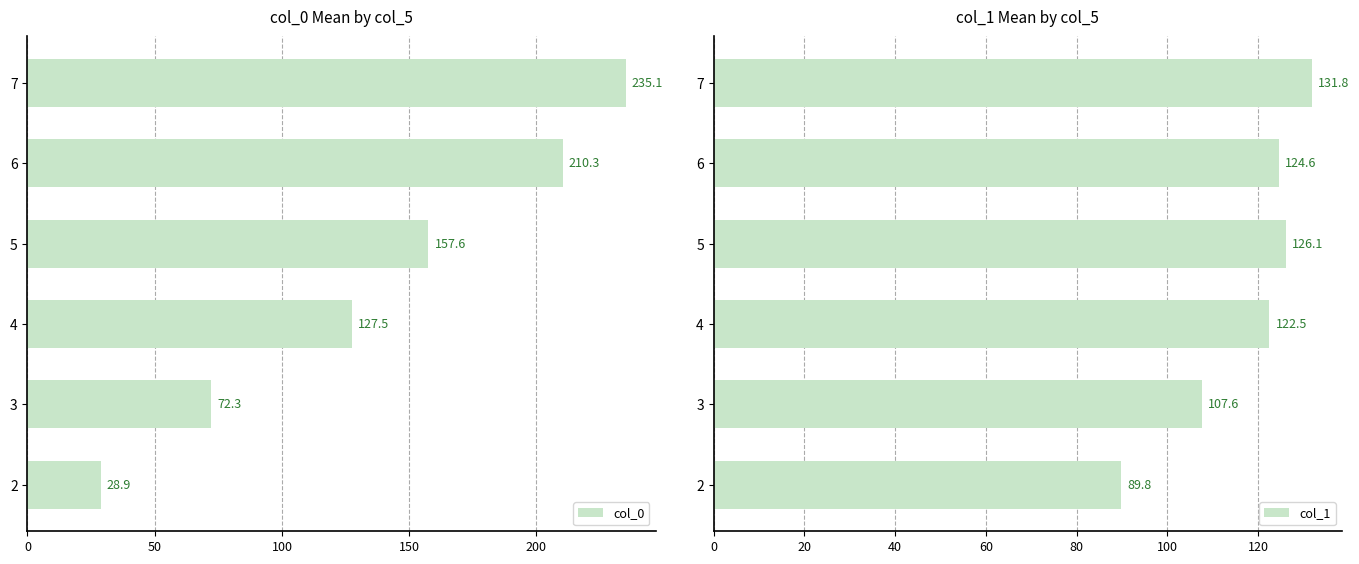

How many series are shown in this chart?

2